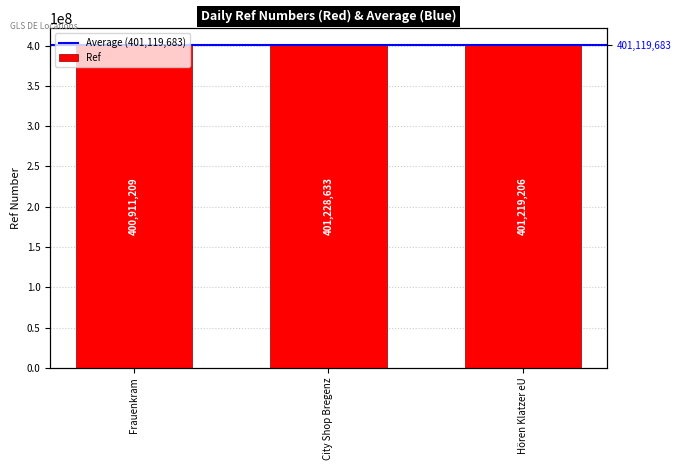

True or false: the data shows 401219206 at Hören Klatzer eU.

True